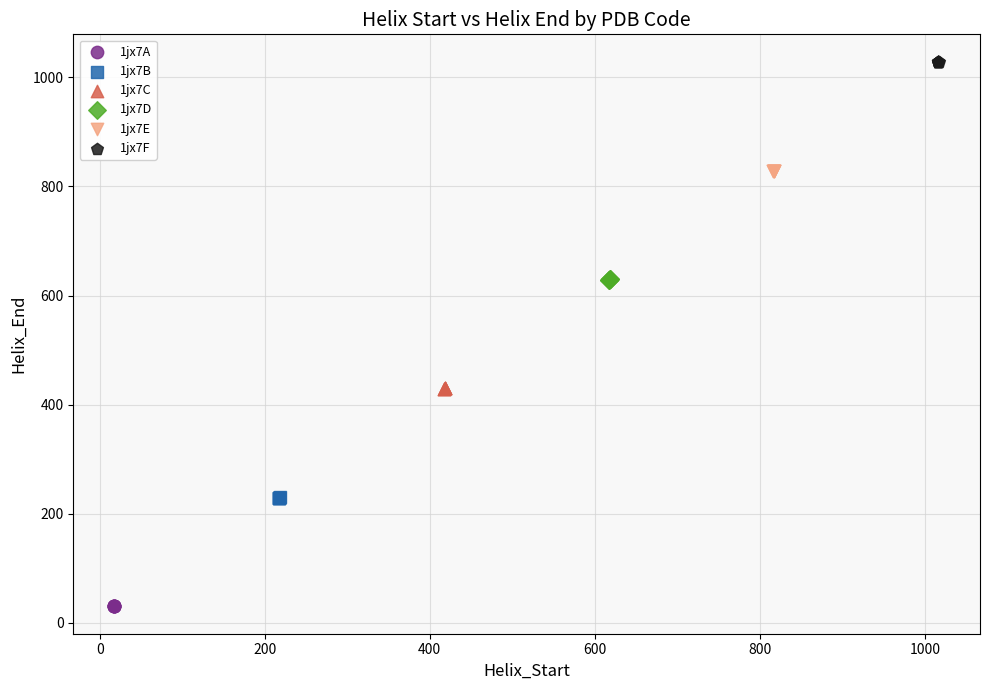

What are all the series names shown in the legend?

1jx7A, 1jx7B, 1jx7C, 1jx7D, 1jx7E, 1jx7F